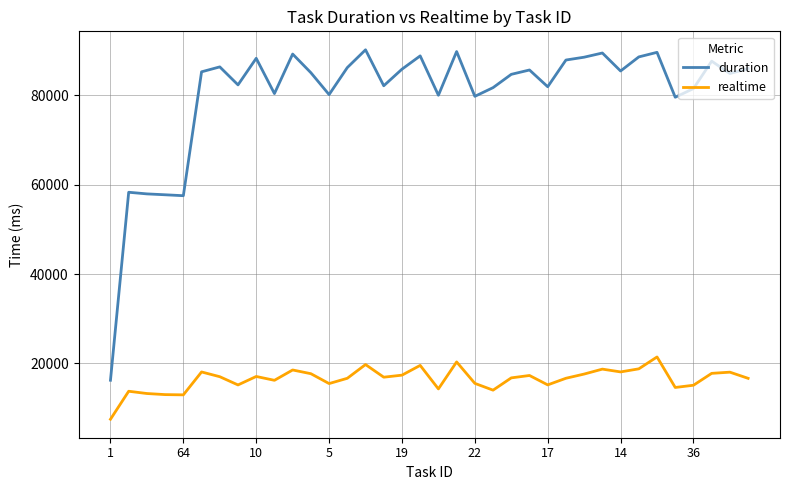

True or false: realtime and duration intersect in this chart.

False